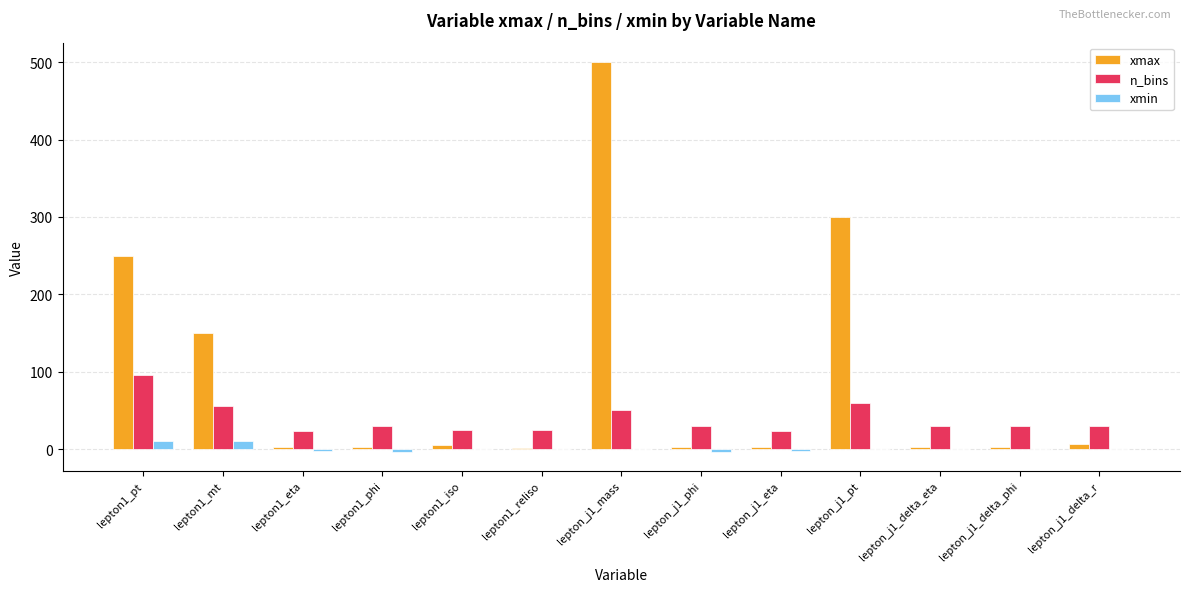

Are the bars grouped side by side (vs. stacked)?

Yes